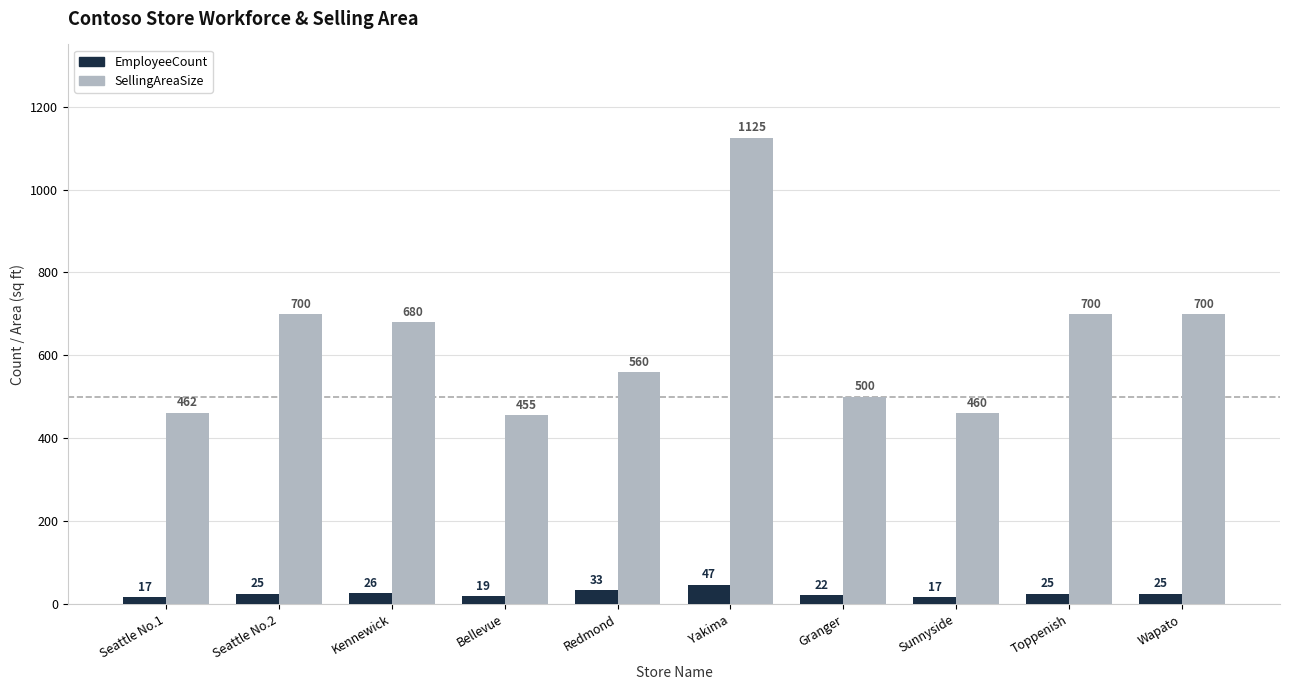

What are all the series names shown in the legend?

EmployeeCount, SellingAreaSize